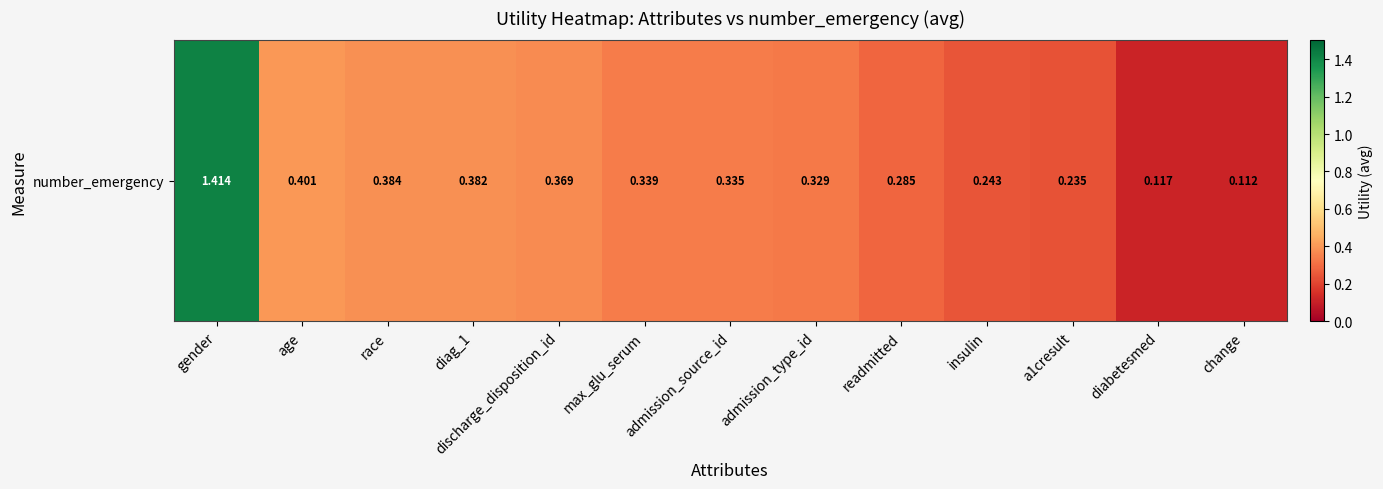

The value at a1cresult is 0.4. True or false?

False